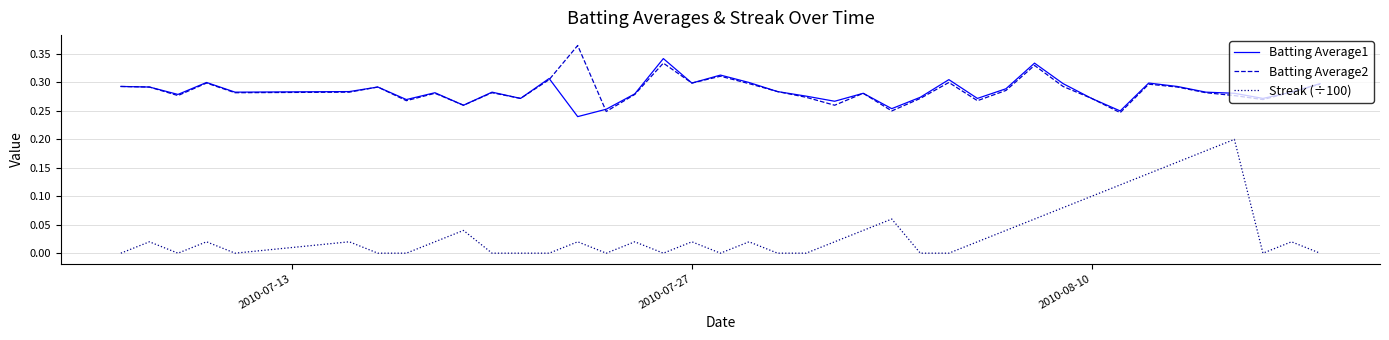

True or false: Batting Average2 and Streak (÷100) intersect in this chart.

False